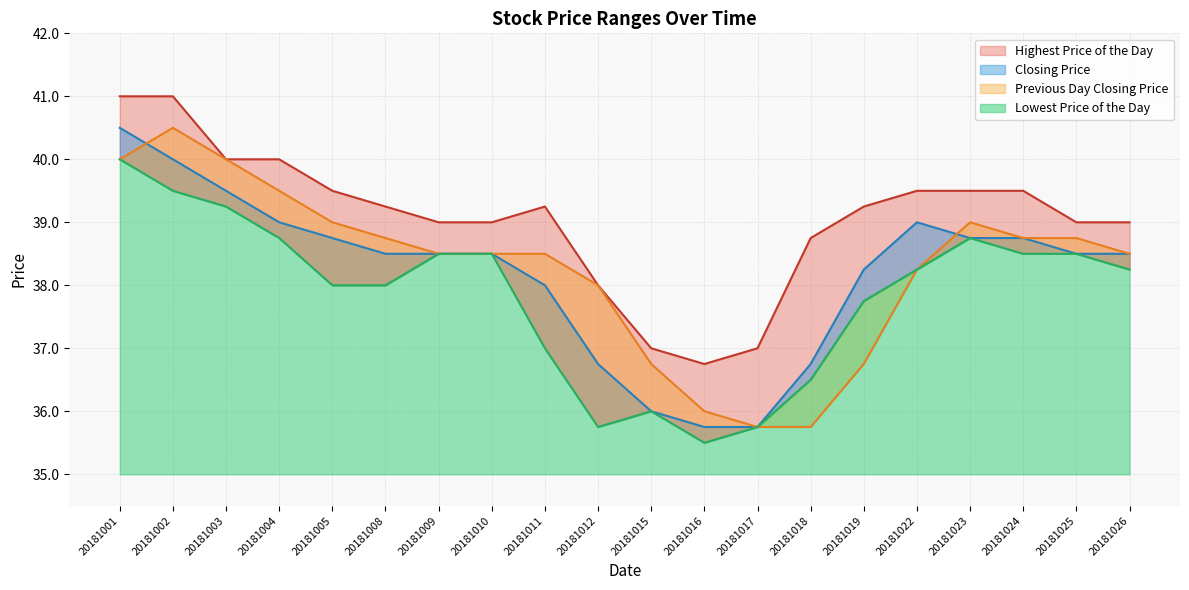

Reading left to right, what are all the values shown in this chart?

Lowest Price of the Day: 40.0	39.5	39.2	38.8	38.0	38.0	38.5	38.5	37.0	35.8	36.0	35.5	35.8	36.5	37.8	38.2	38.8	38.5	38.5	38.2
Highest Price of the Day: 41.0	41.0	40.0	40.0	39.5	39.2	39.0	39.0	39.2	38.0	37.0	36.8	37.0	38.8	39.2	39.5	39.5	39.5	39.0	39.0
Closing Price: 40.5	40.0	39.5	39.0	38.8	38.5	38.5	38.5	38.0	36.8	36.0	35.8	35.8	36.8	38.2	39.0	38.8	38.8	38.5	38.5
Previous Day Closing Price: 40.0	40.5	40.0	39.5	39.0	38.8	38.5	38.5	38.5	38.0	36.8	36.0	35.8	35.8	36.8	38.2	39.0	38.8	38.8	38.5